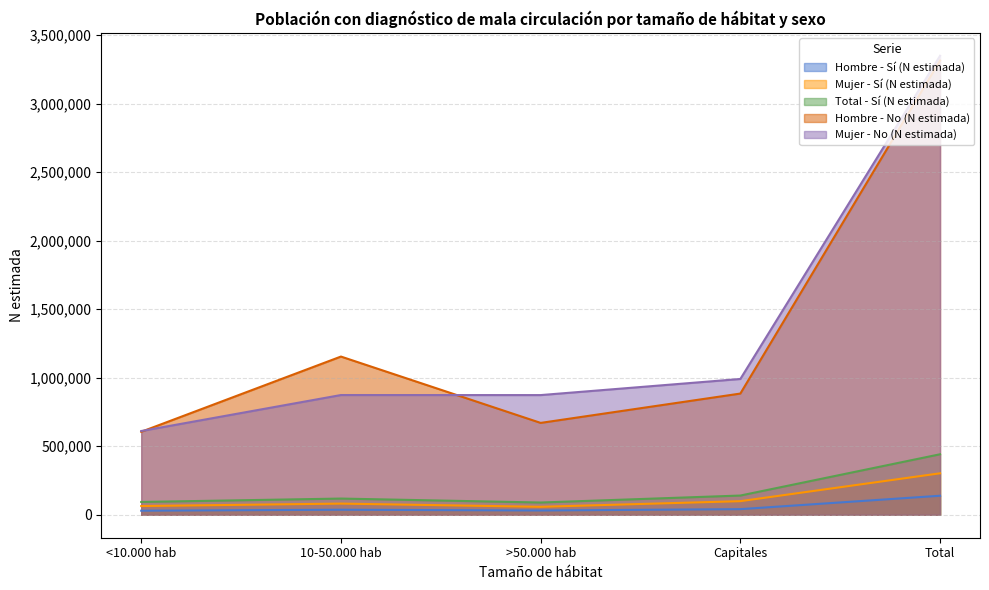

What is the label of the 2nd point from the left?

10-50.000 hab